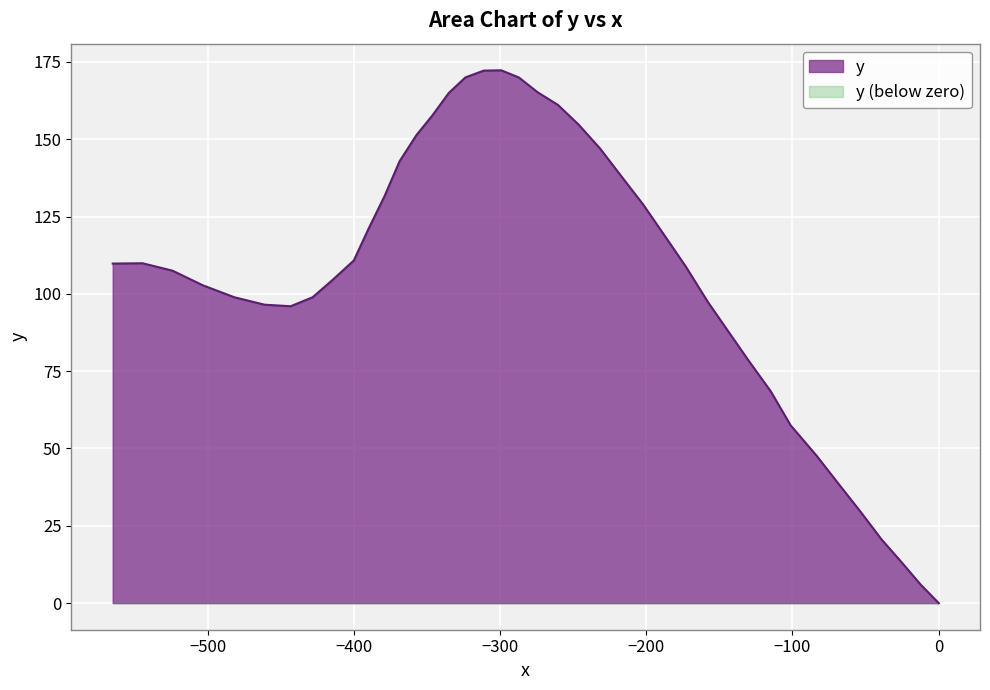

Which series has the largest total across all categories?

y